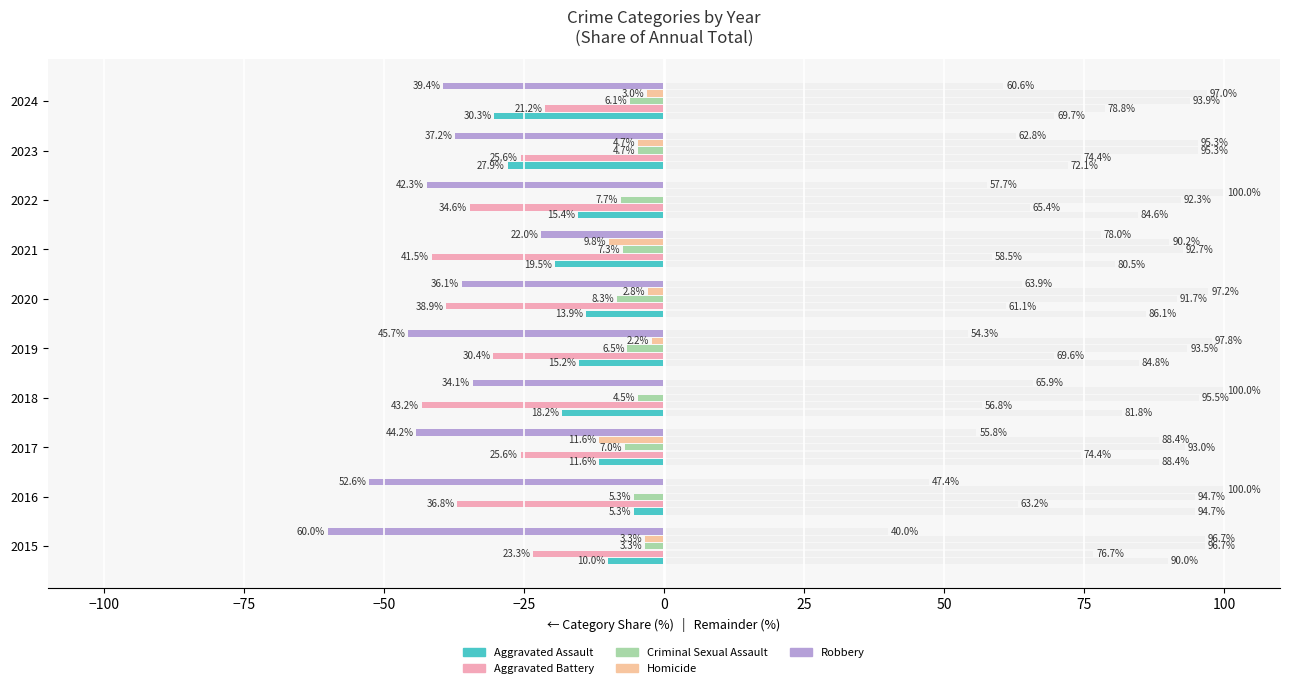

At 2020, list the series in order from smallest to largest.

Aggravated Battery, Robbery, Aggravated Assault, Criminal Sexual Assault, Homicide